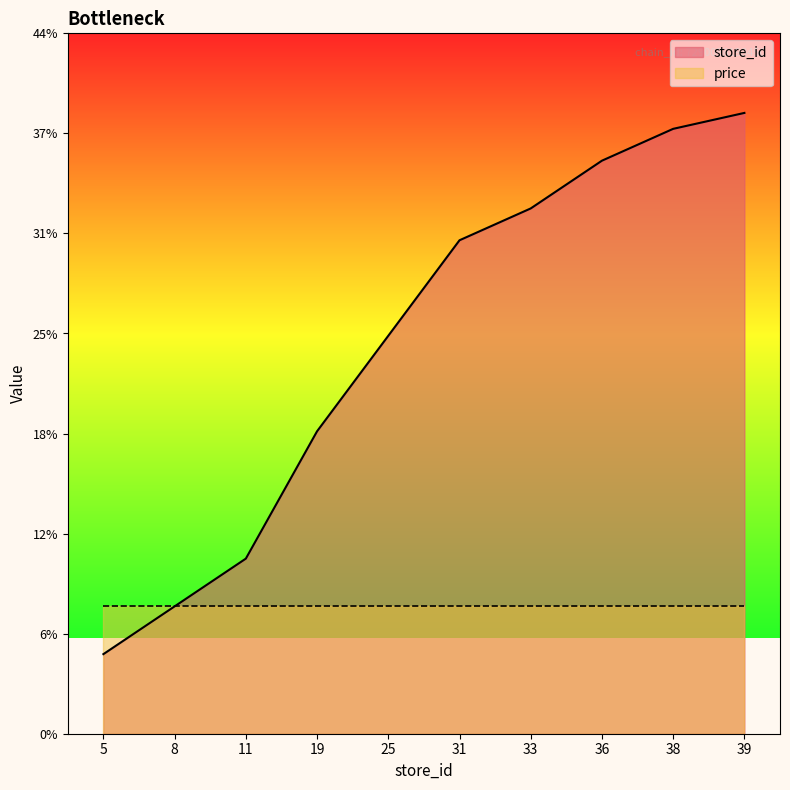

What value does the data have at 39, to the nearest 5?

40